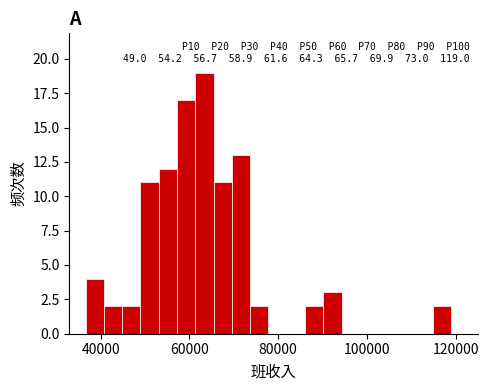

Read against the x-axis, roughly where is the centre of the tallest bar?

64000